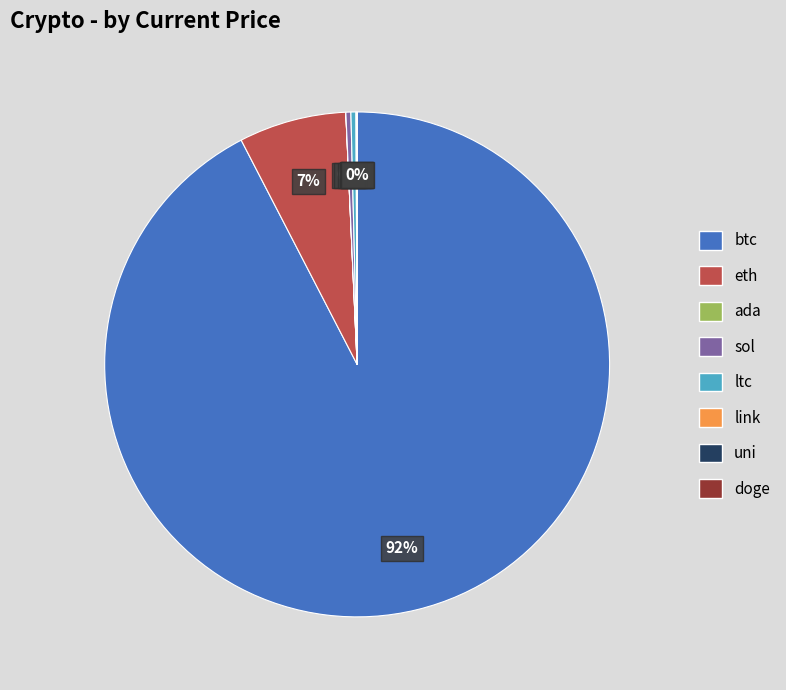

Is there any slice that represents more than half of the pie?

Yes